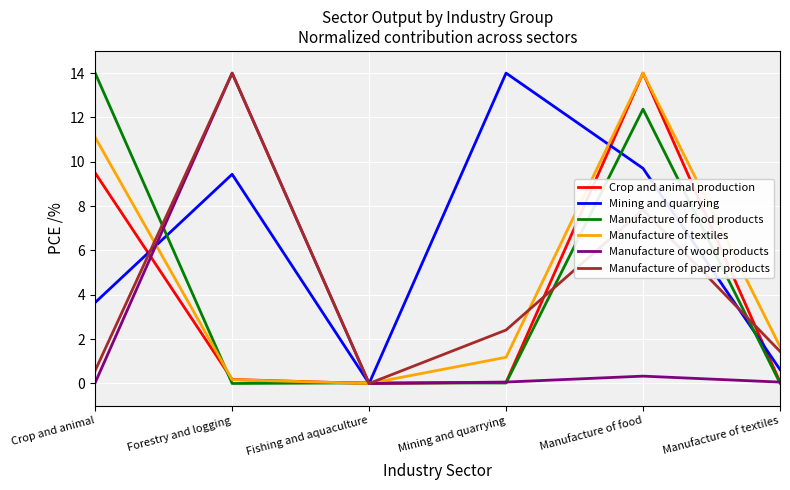

What is the sum of the Mining and quarrying values at Manufacture of food and Manufacture of textiles?

10.3